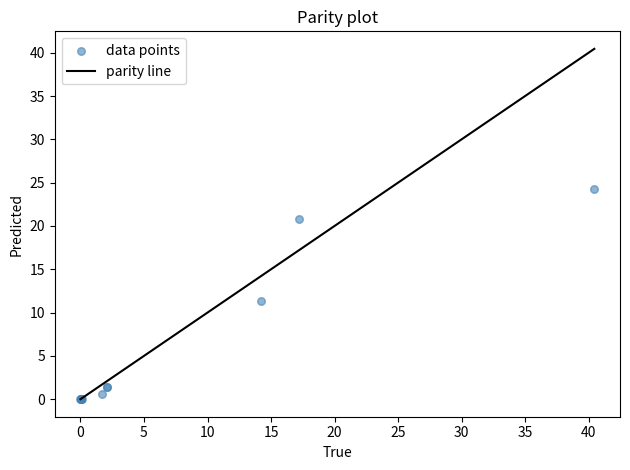

What Y value in the scatter plot is closest to 12?

11.3